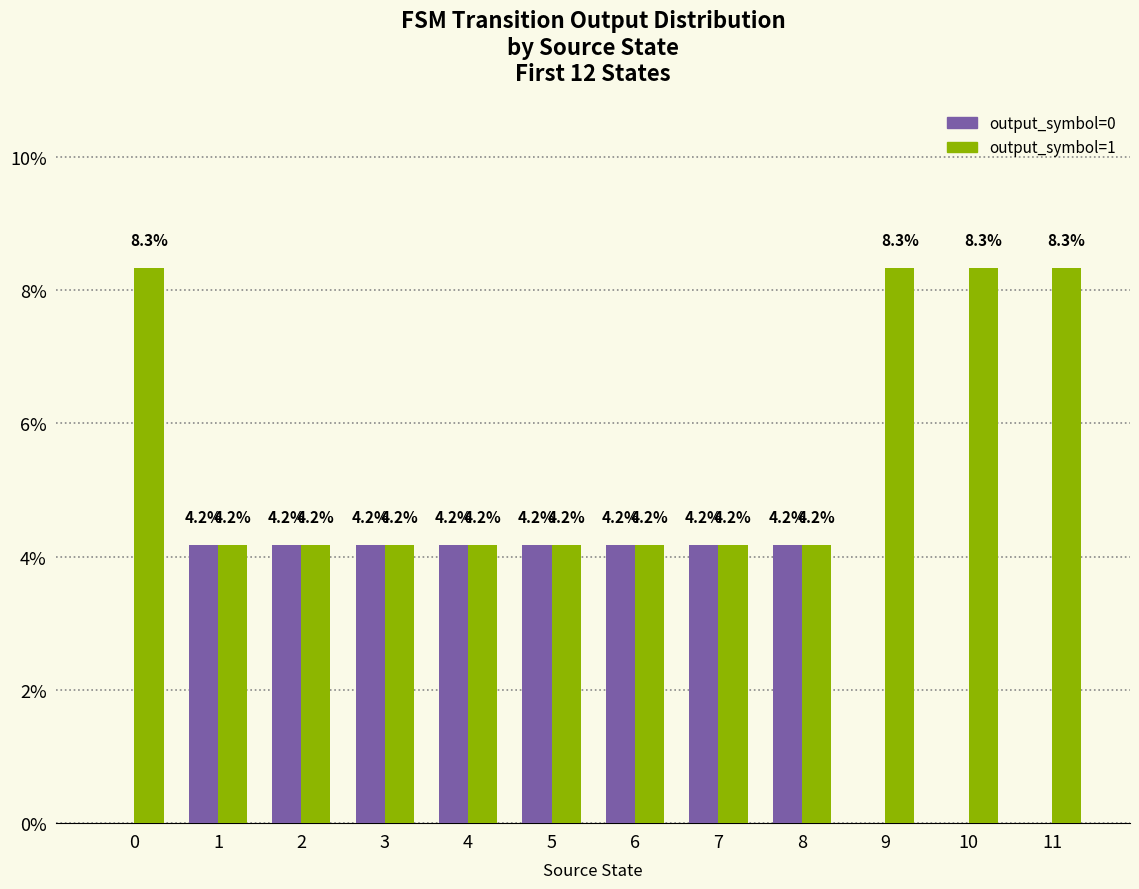

What is the maximum value for output_symbol=1?

8.3